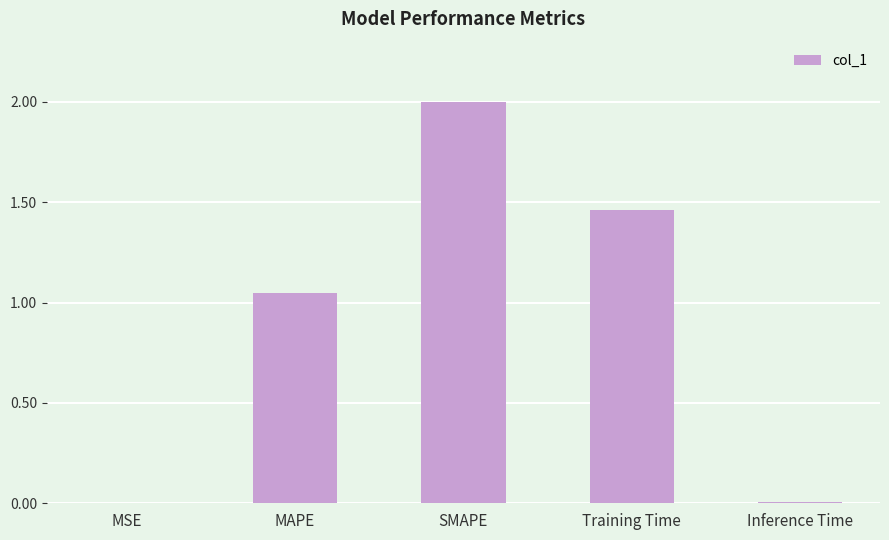

Where is the data nearest to the value 1?

MAPE